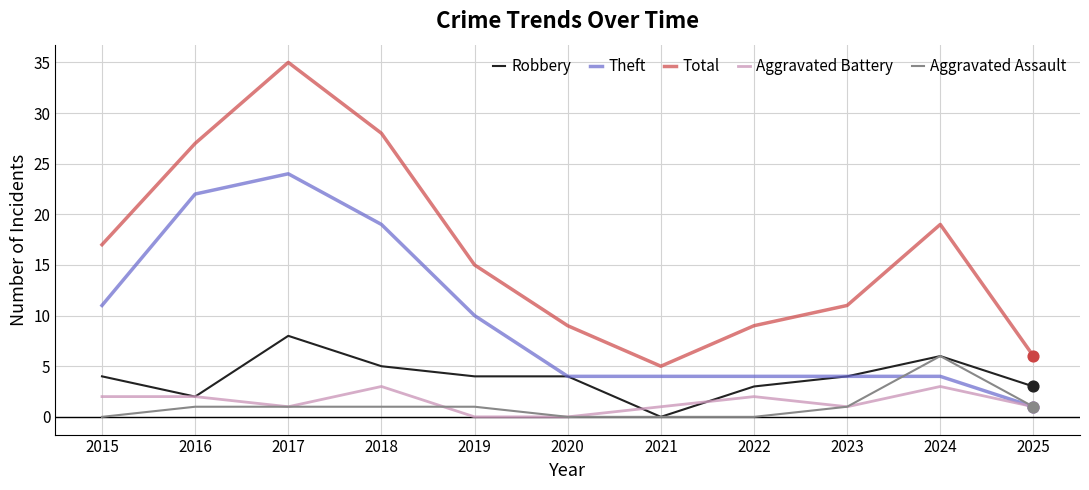

What are all the series names shown in the legend?

Robbery, Theft, Total, Aggravated Battery, Aggravated Assault